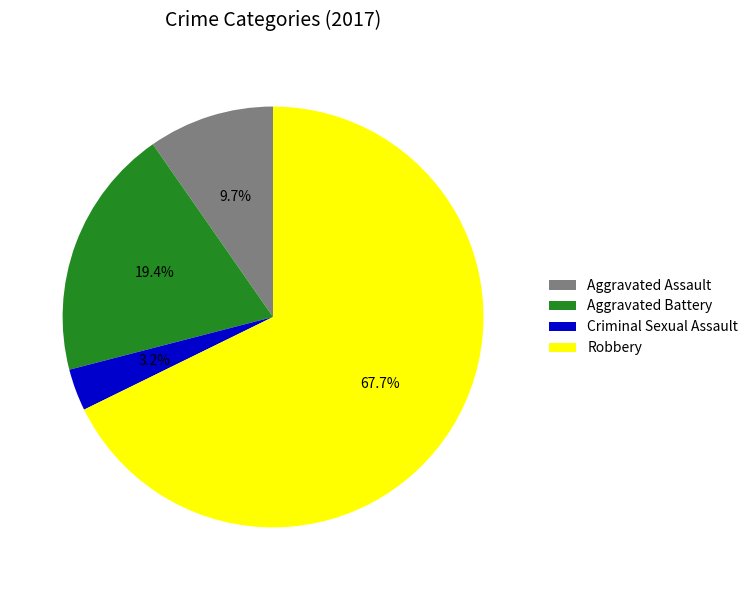

What is the smallest slice in the pie chart?

Criminal Sexual Assault